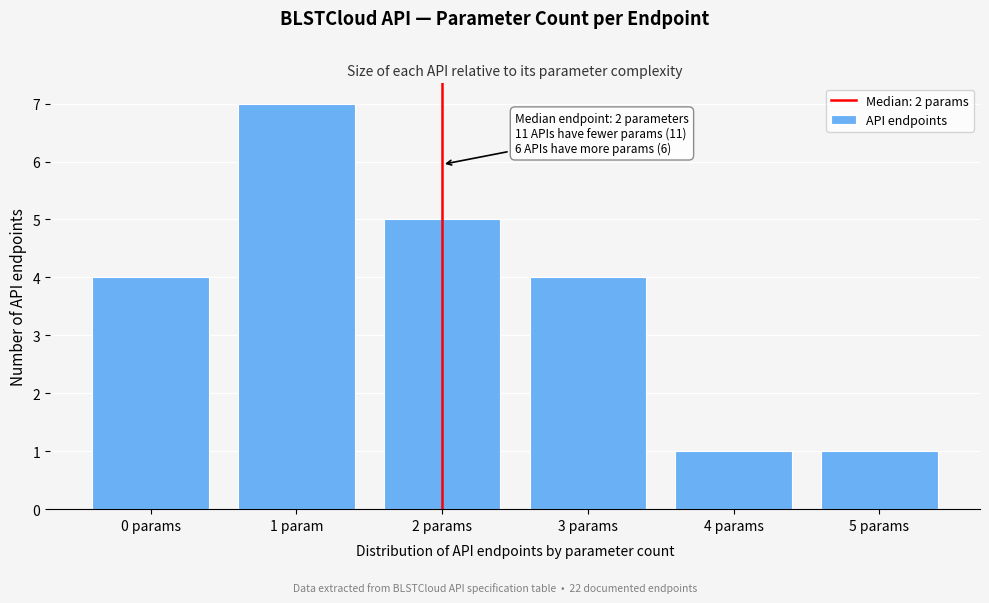

Reading right to left, what are all the values shown in this chart?

1	1	4	5	7	4